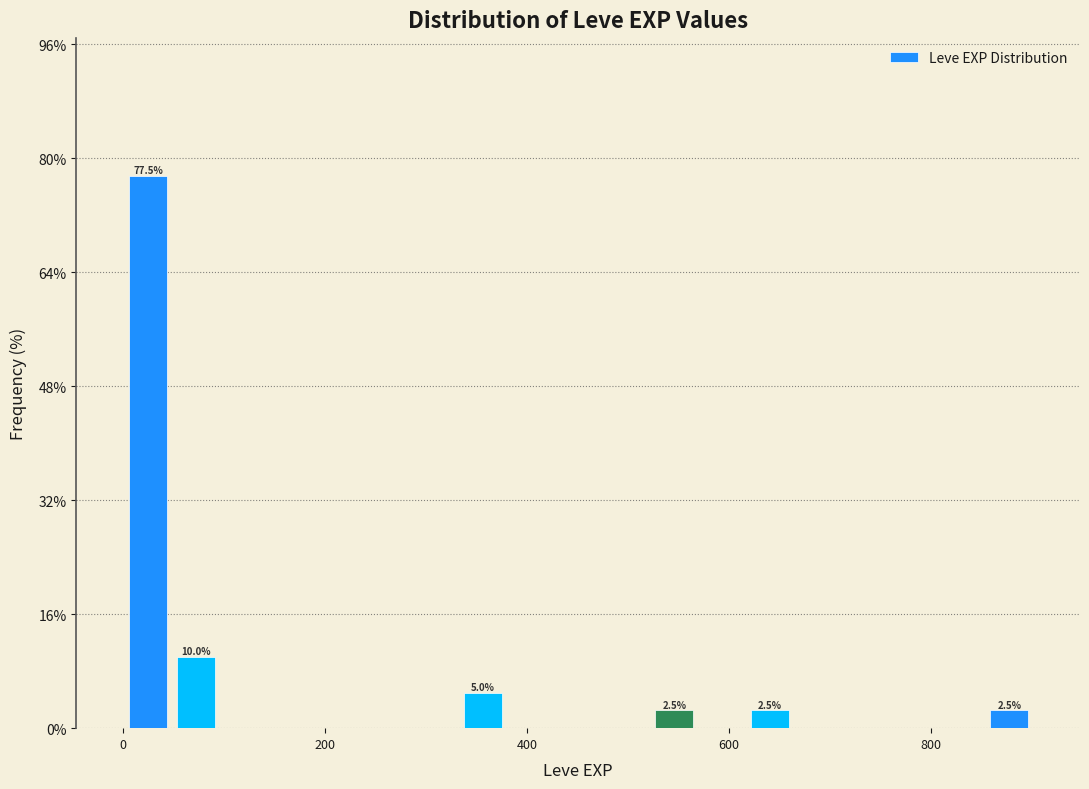

Read against the x-axis, roughly where is the centre of the tallest bar?

20